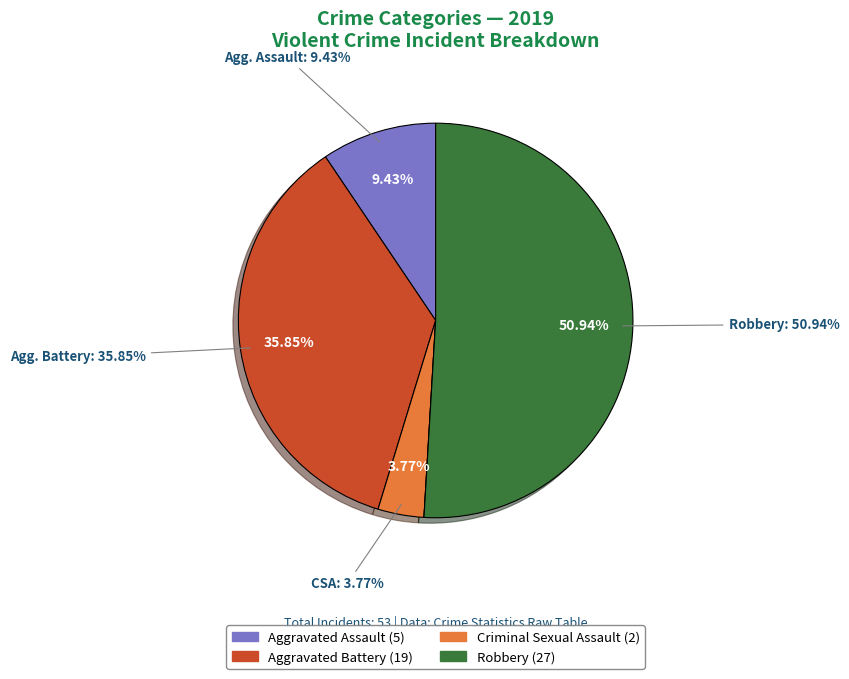

Is there any slice that represents more than half of the pie?

Yes